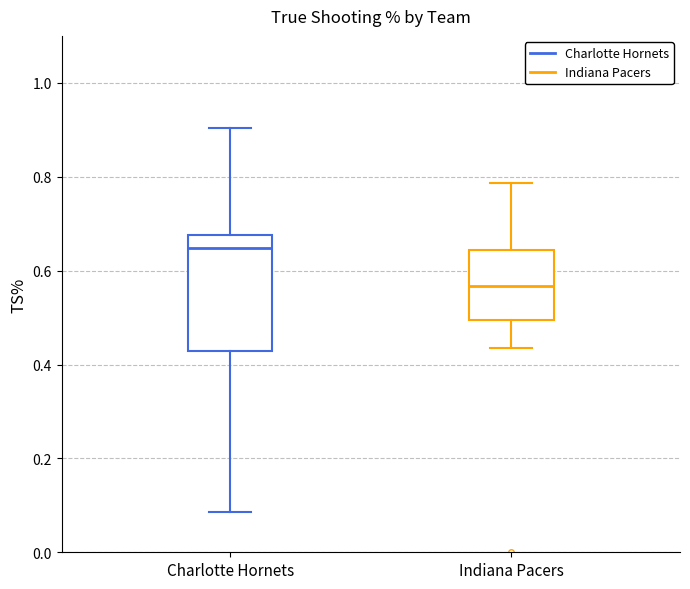

Reading left to right, transcribe this box plot: for each box, give where its median line is, the range the box spans, and where its two whiskers end, as read against the y-axis. The values are not printed on the chart, so give them approximately, as read against the axis.

Charlotte Hornets: median 0.64, box 0.42 to 0.68, whiskers 0.08 to 0.90
Indiana Pacers: median 0.56, box 0.50 to 0.64, whiskers 0.44 to 0.78